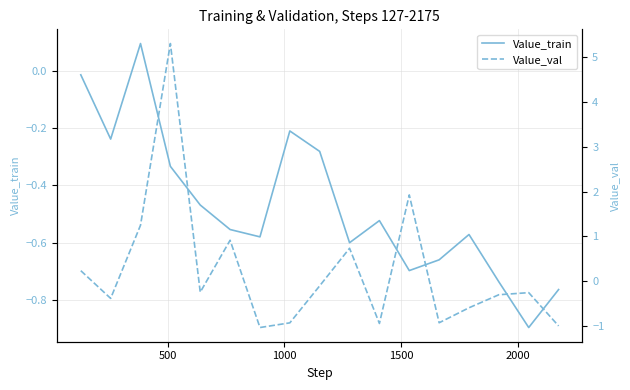

What is the minimum value for Value_train?

-0.9